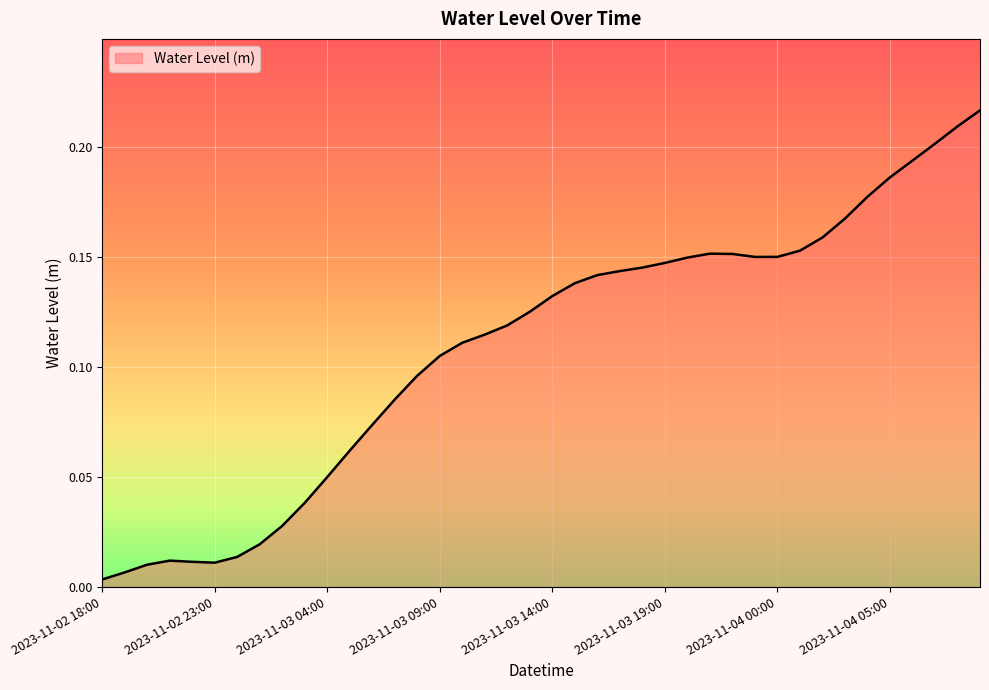

What is the sum of all values?

4.4